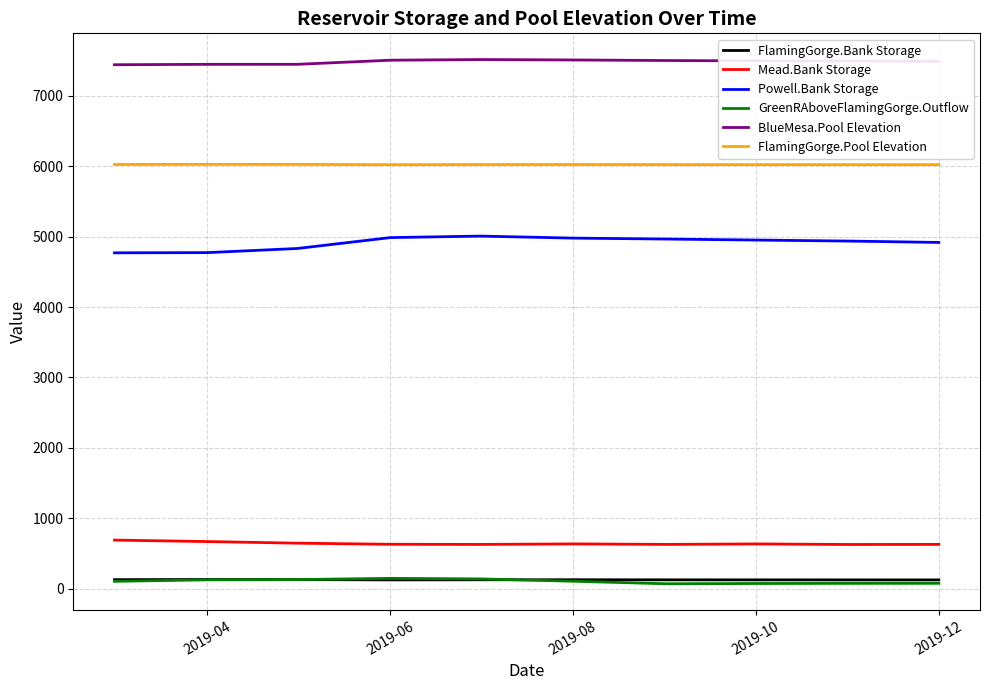

What is the maximum value for Powell.Bank Storage?

5008.0